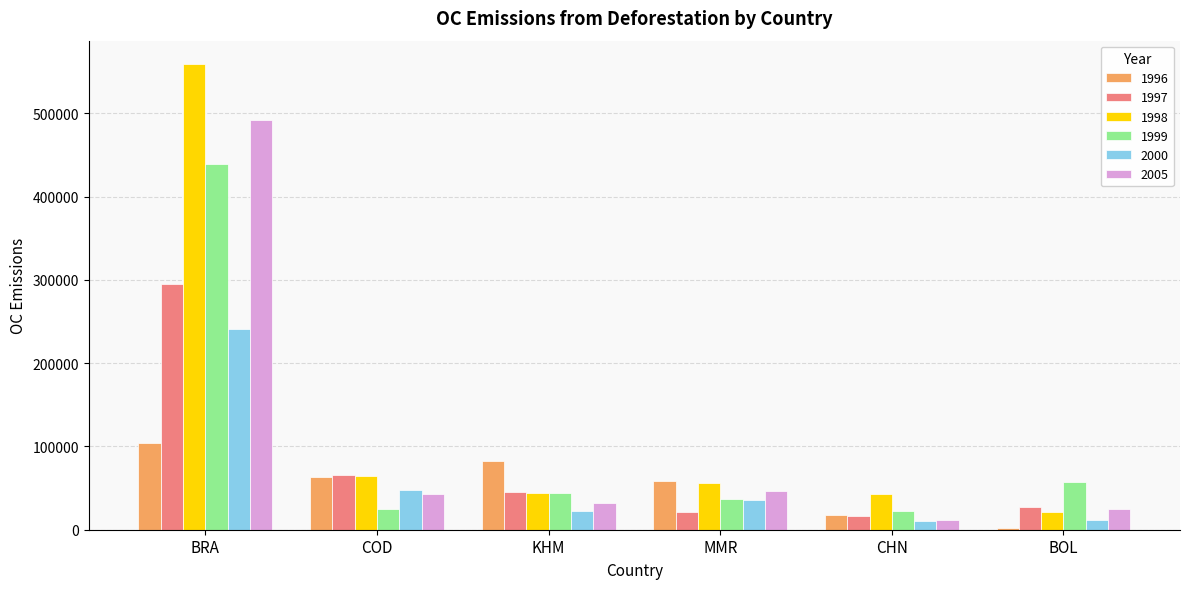

How many series are shown in this chart?

6